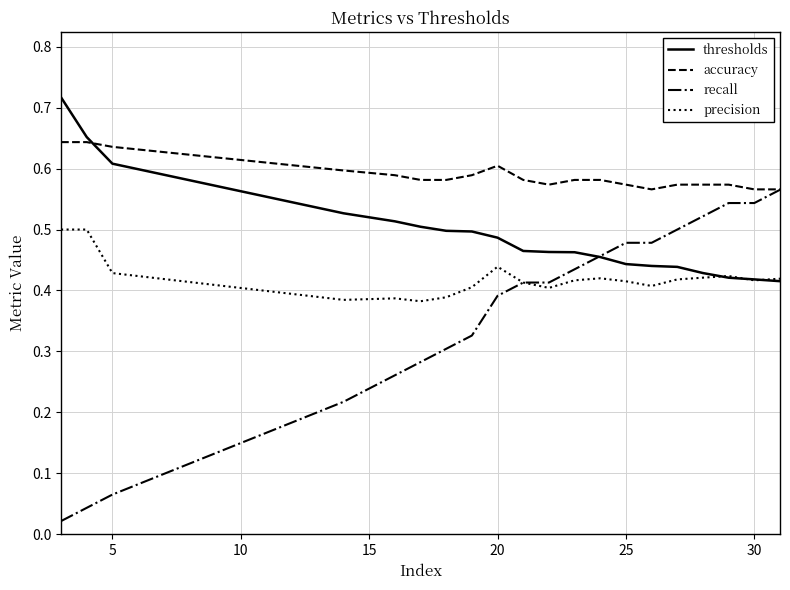

After their last crossing, which series has the higher values: thresholds or accuracy?

accuracy